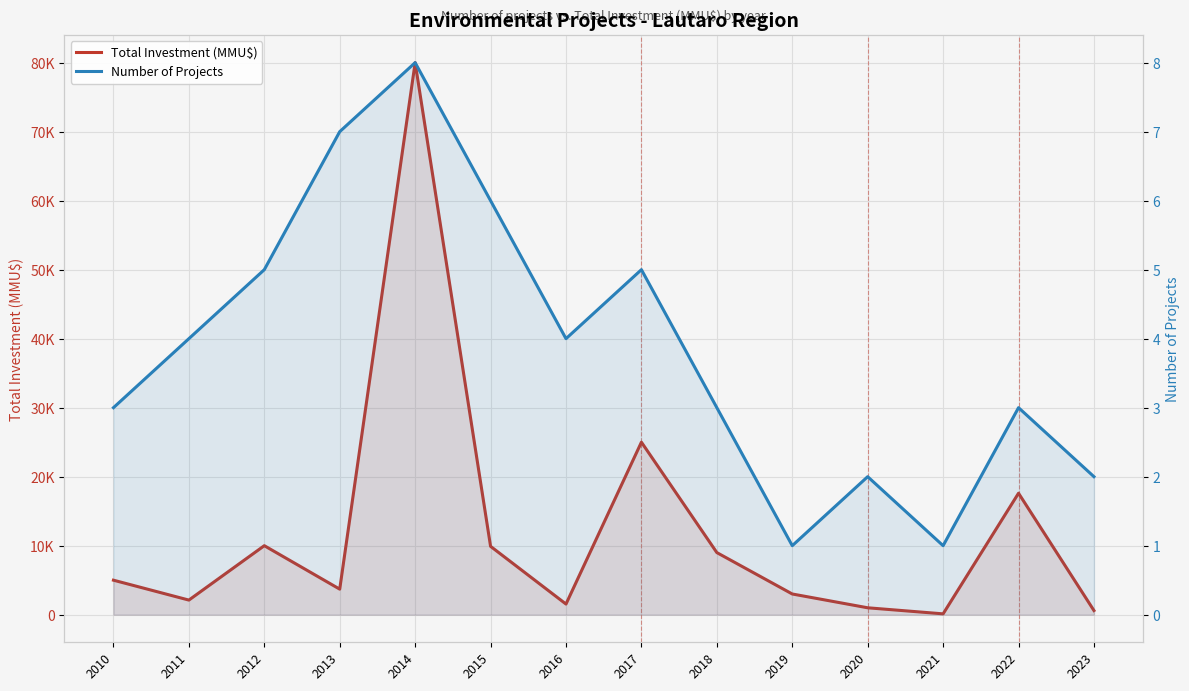

Which series changed the most between 2021 and 2022?

Total Investment (MMU$)